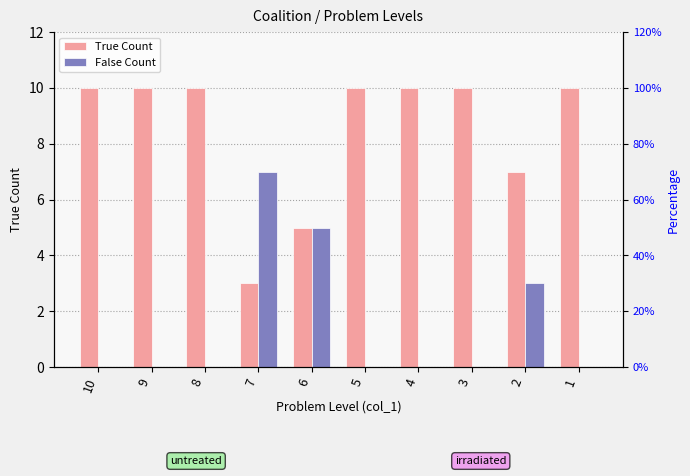

What is the average value of the True Count series?

8